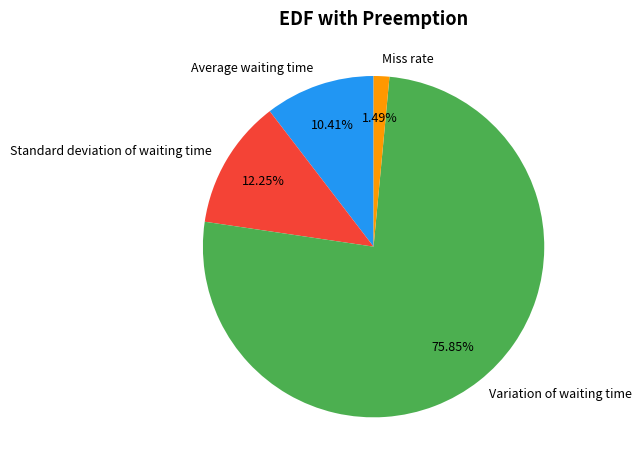

Which slice represents more than half of the pie?

Variation of waiting time